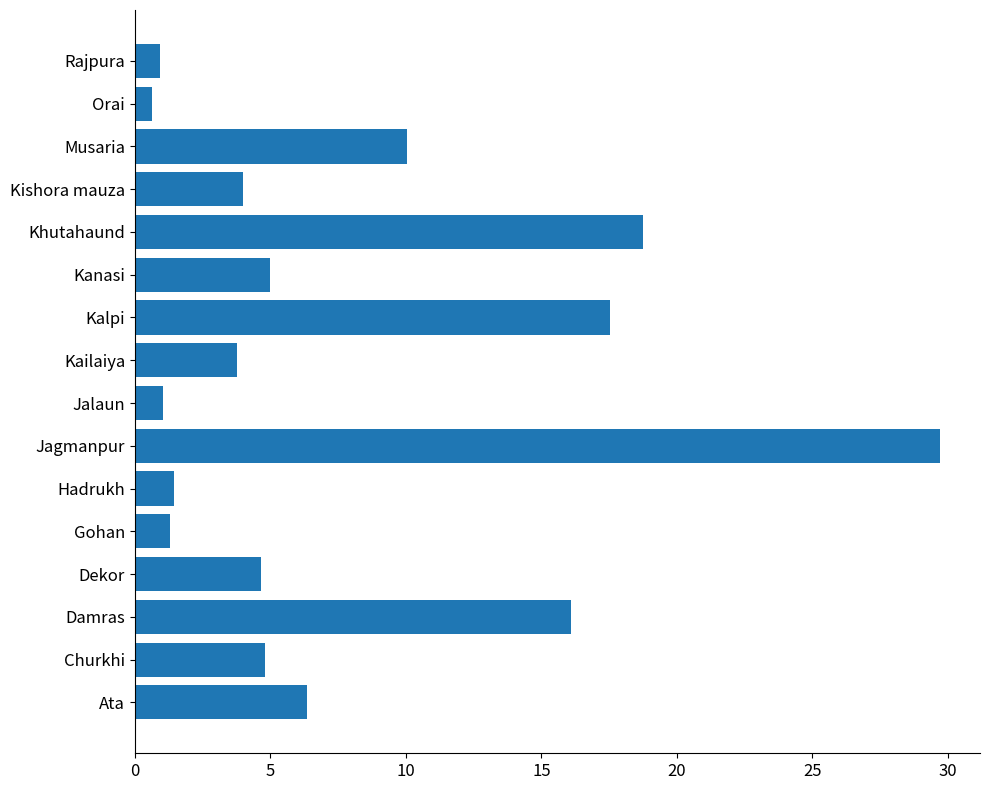

What is the difference between the values at Kanasi and Kailaiya?

1.2